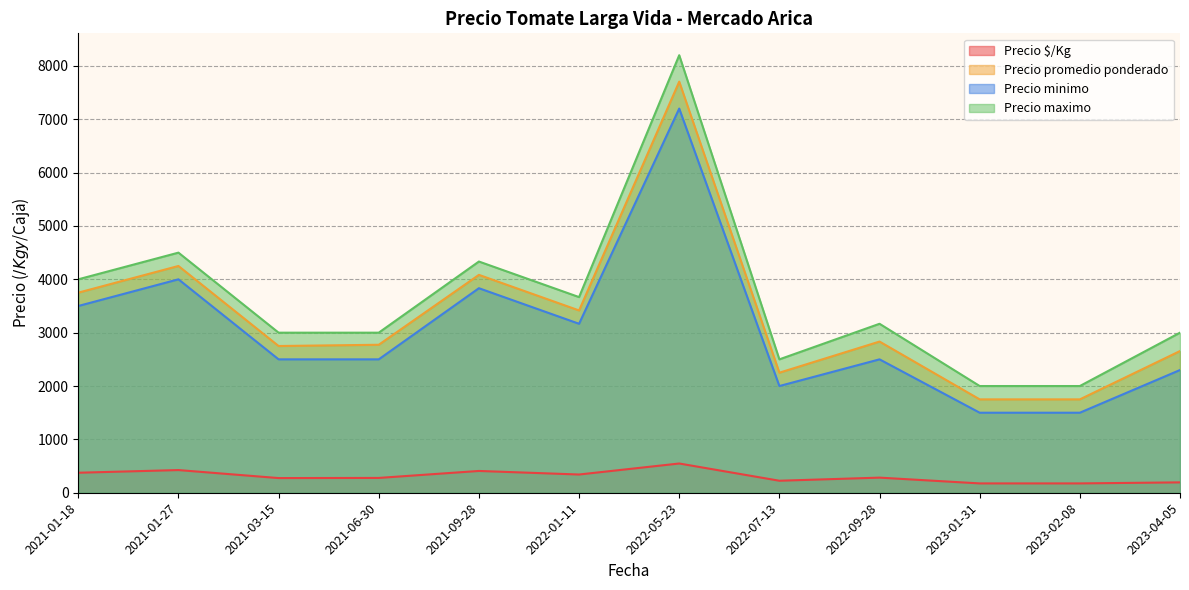

At which category is the sum across all series the highest?

2022-05-23